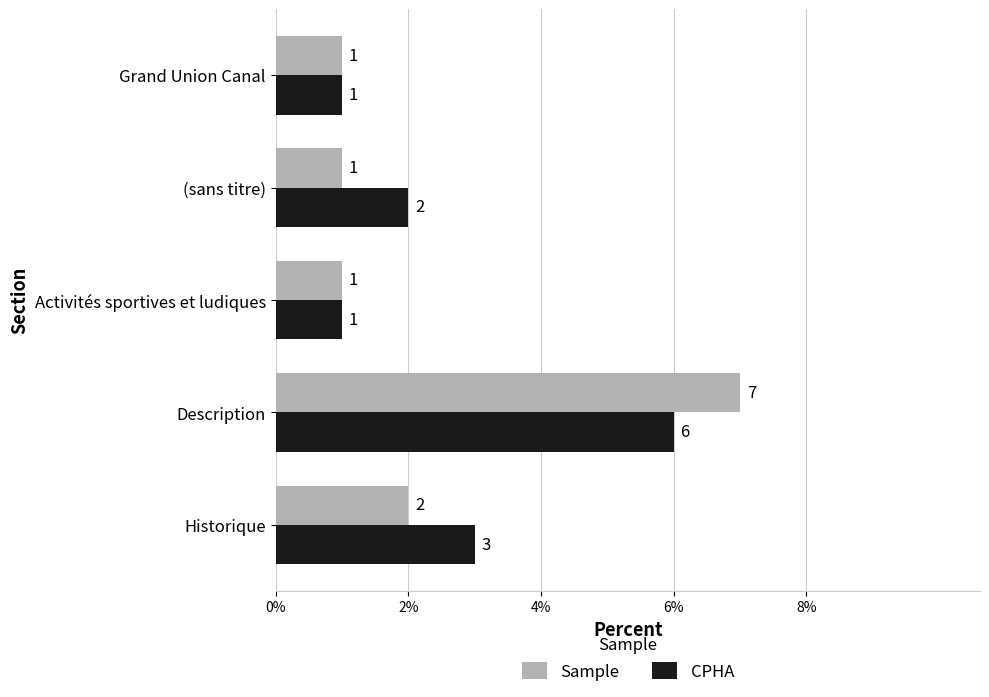

What is the highest value of the Sample series?

7